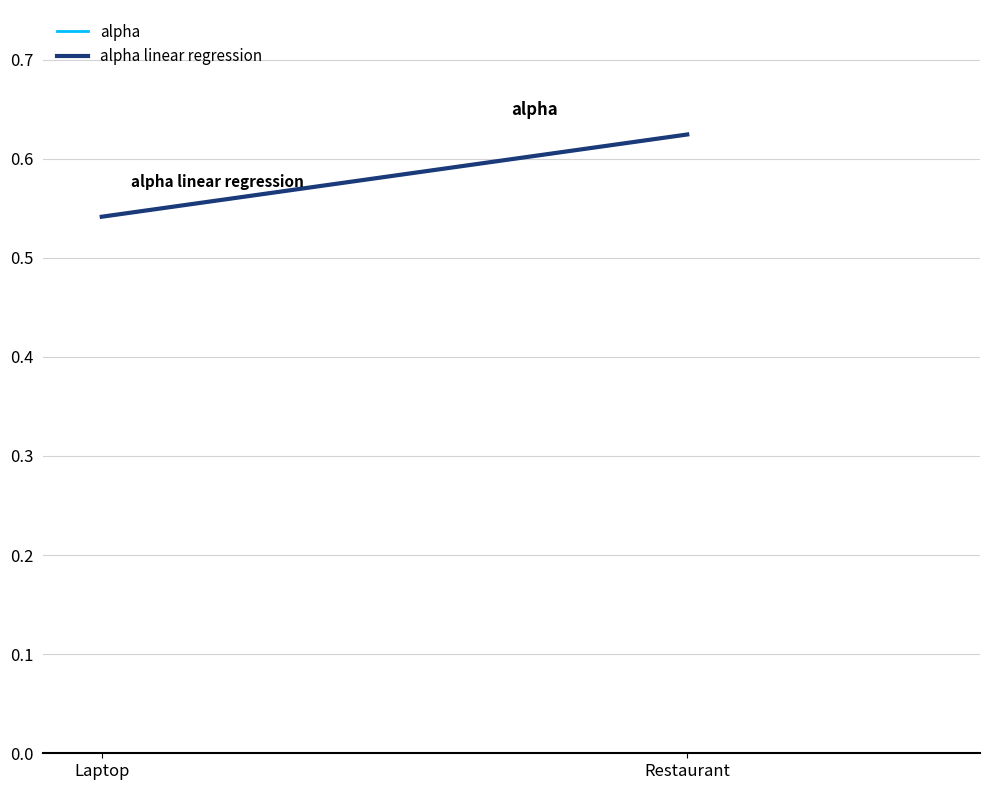

Between Laptop and Restaurant, which series saw the biggest shift?

alpha